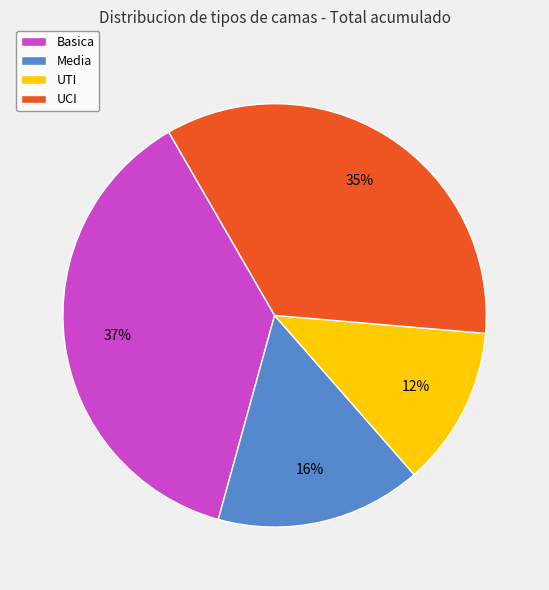

To the nearest percent, what percentage of the pie is UTI?

12%